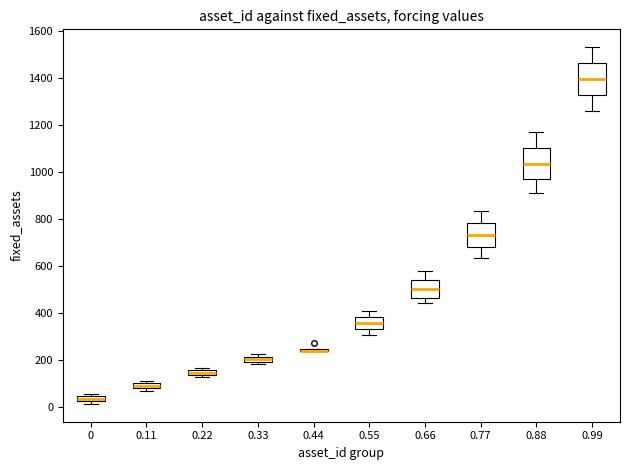

Where is the upper edge of the box at x = 0.33 on the y-axis? The values are not printed on the chart, so give them approximately, as read against the axis.

220